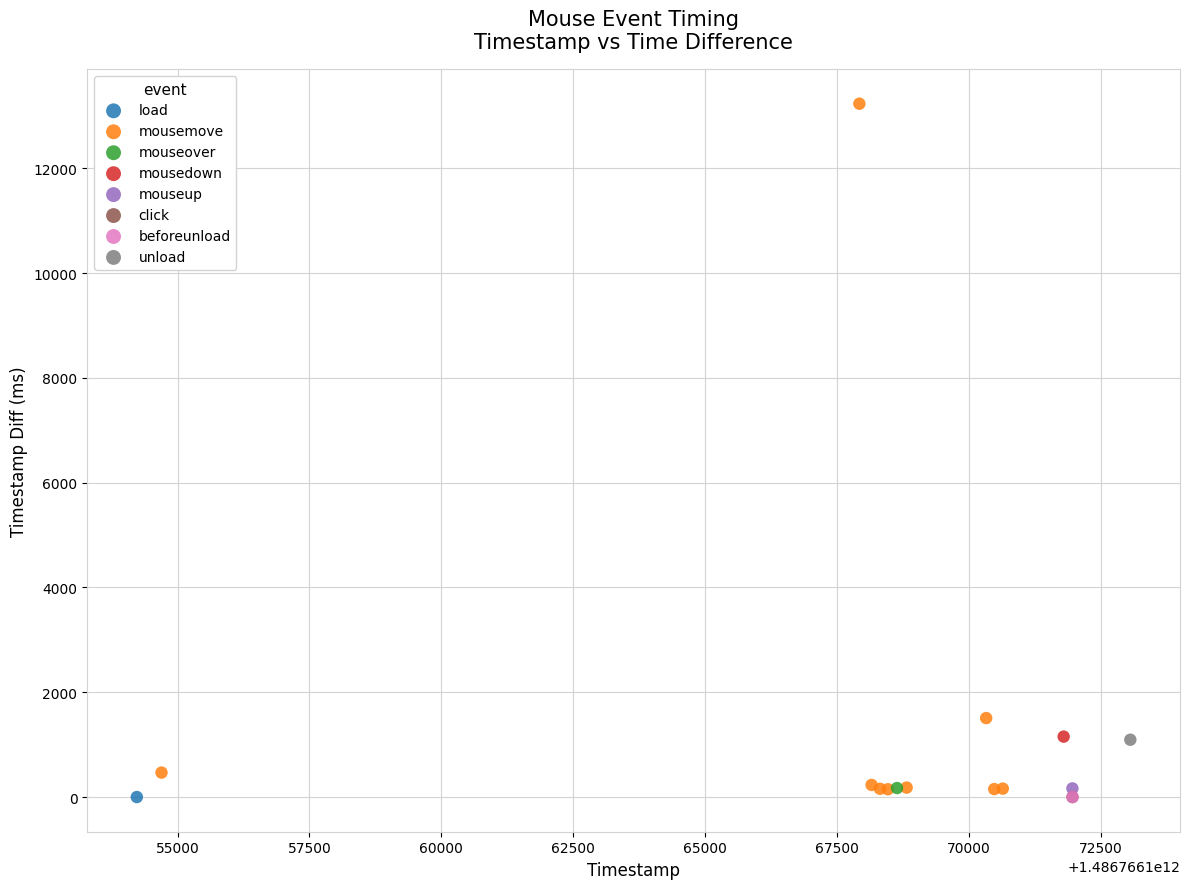

What are all the series names shown in the legend?

load, mousemove, mouseover, mousedown, mouseup, click, beforeunload, unload